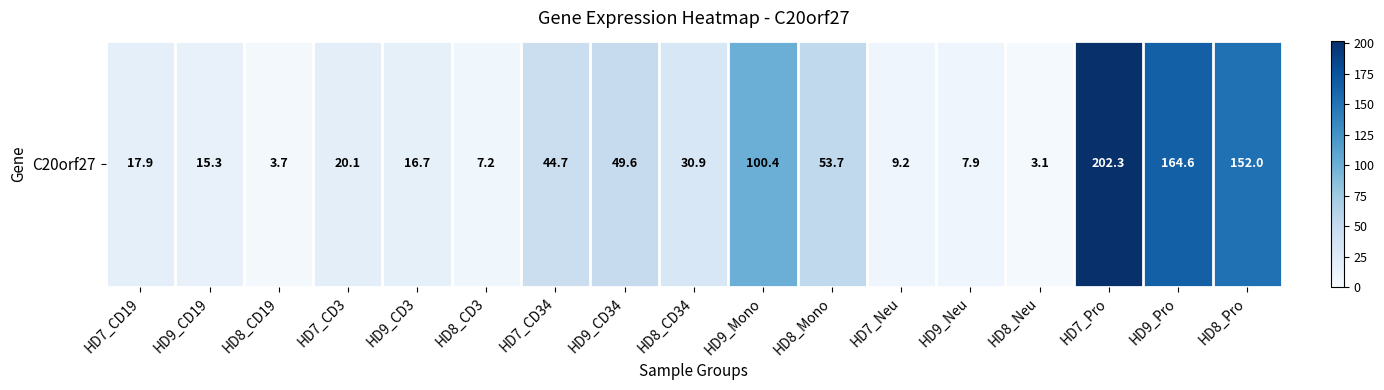

What is the minimum value shown in the chart?

3.1